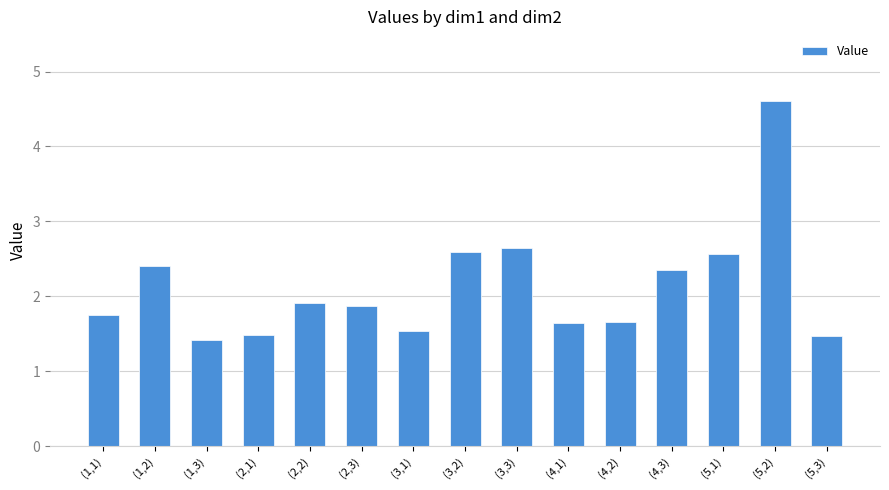

What is the difference between the second highest and minimum values?

1.2